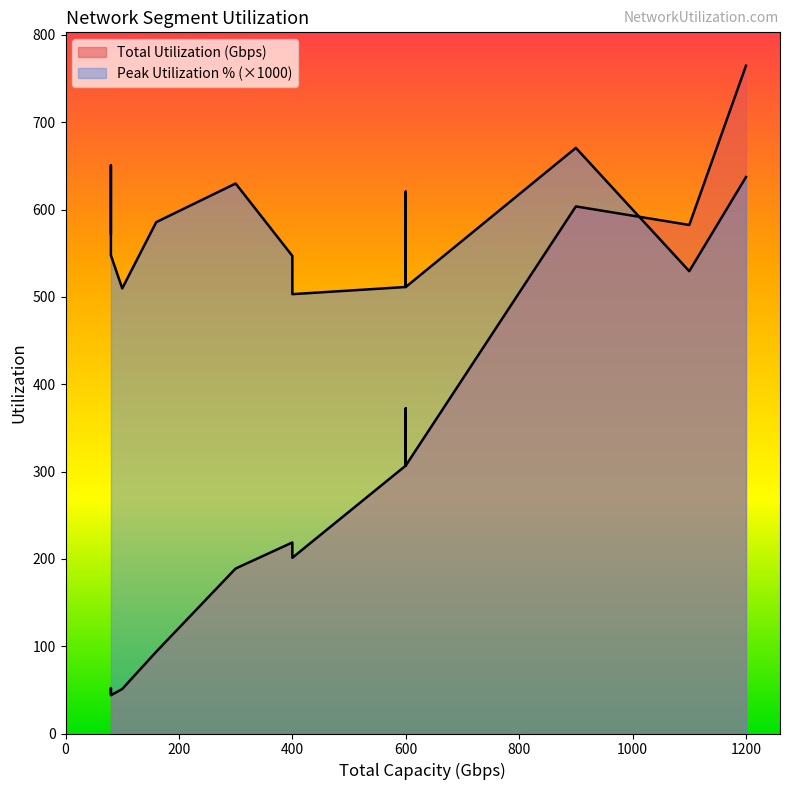

In Total Utilization (Gbps), how many points are higher than both neighbors (excluding endpoints)?

3